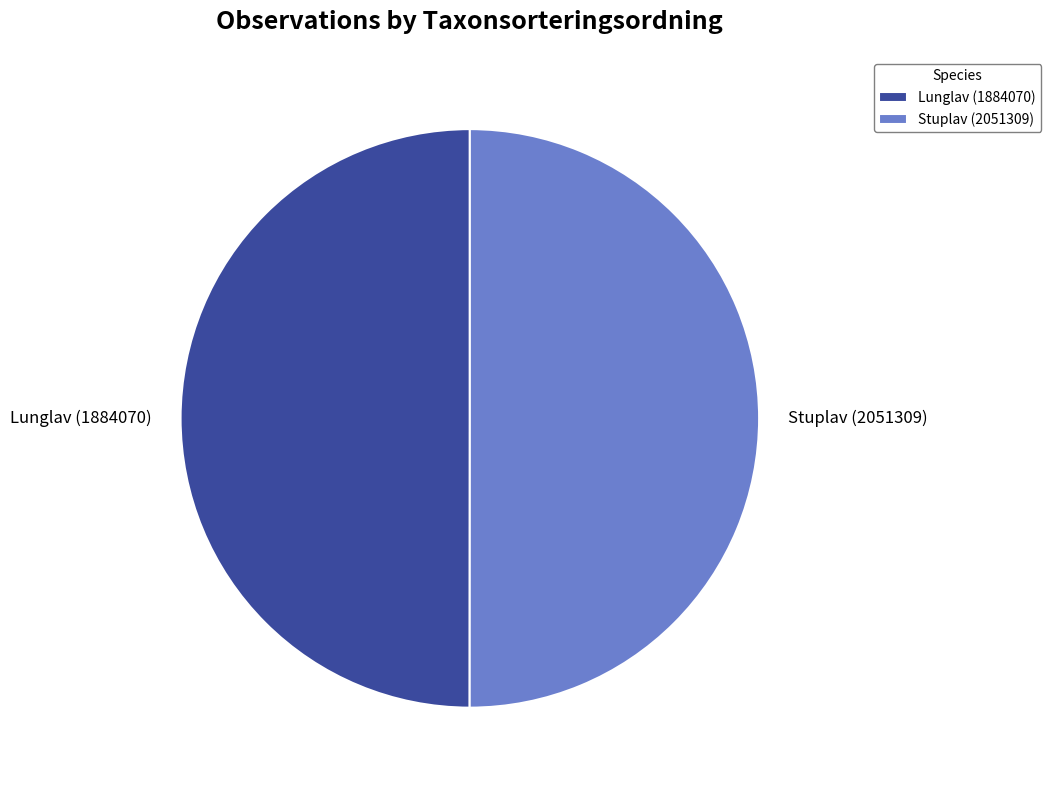

The Stuplav (2051309) slice represents 50% of the pie. True or false?

True